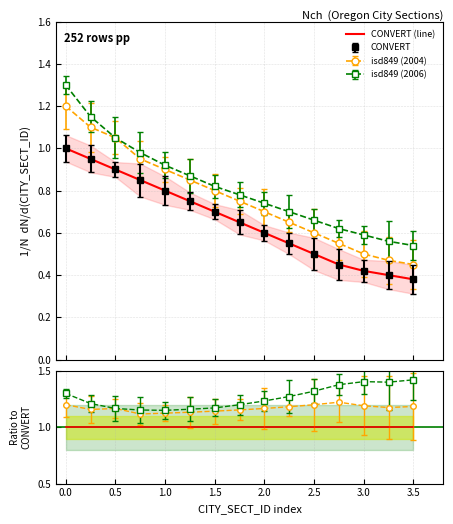

True or false: CONVERT (line) and CONVERT cross at least once.

False